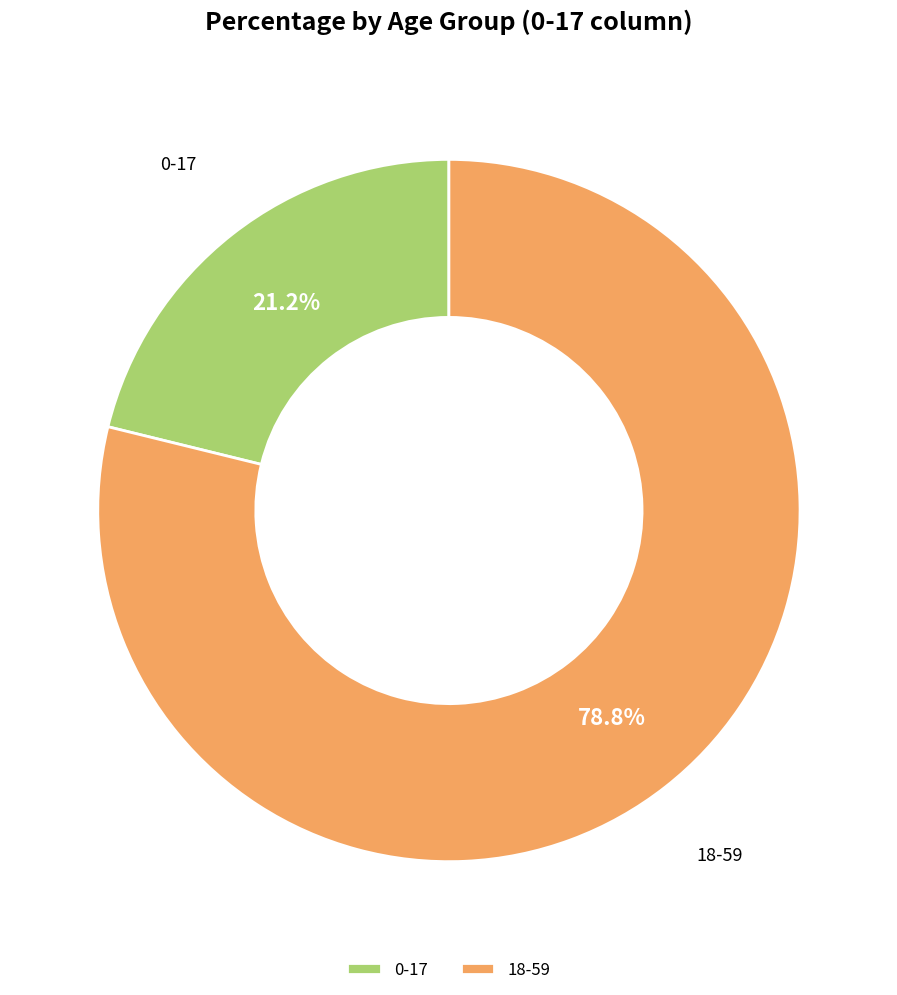

Which category accounts for the majority?

18-59